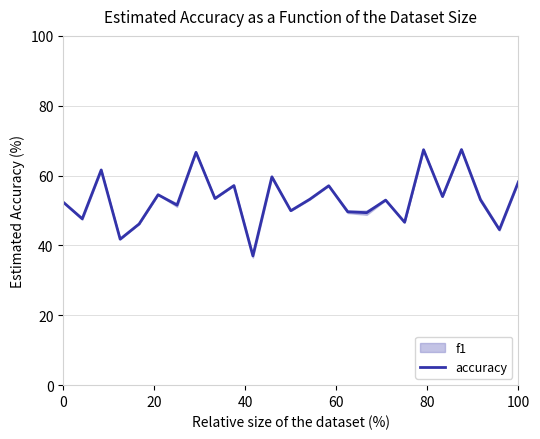

What is the minimum value for accuracy?

37.0